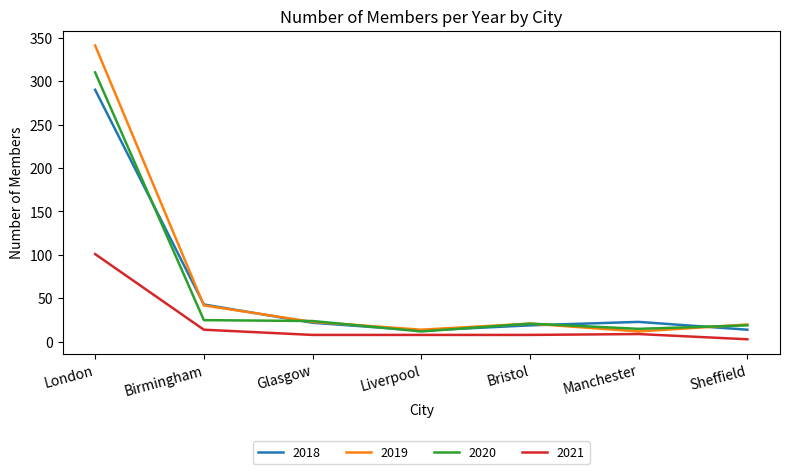

At which category does the chart reach its minimum across all series?

Sheffield